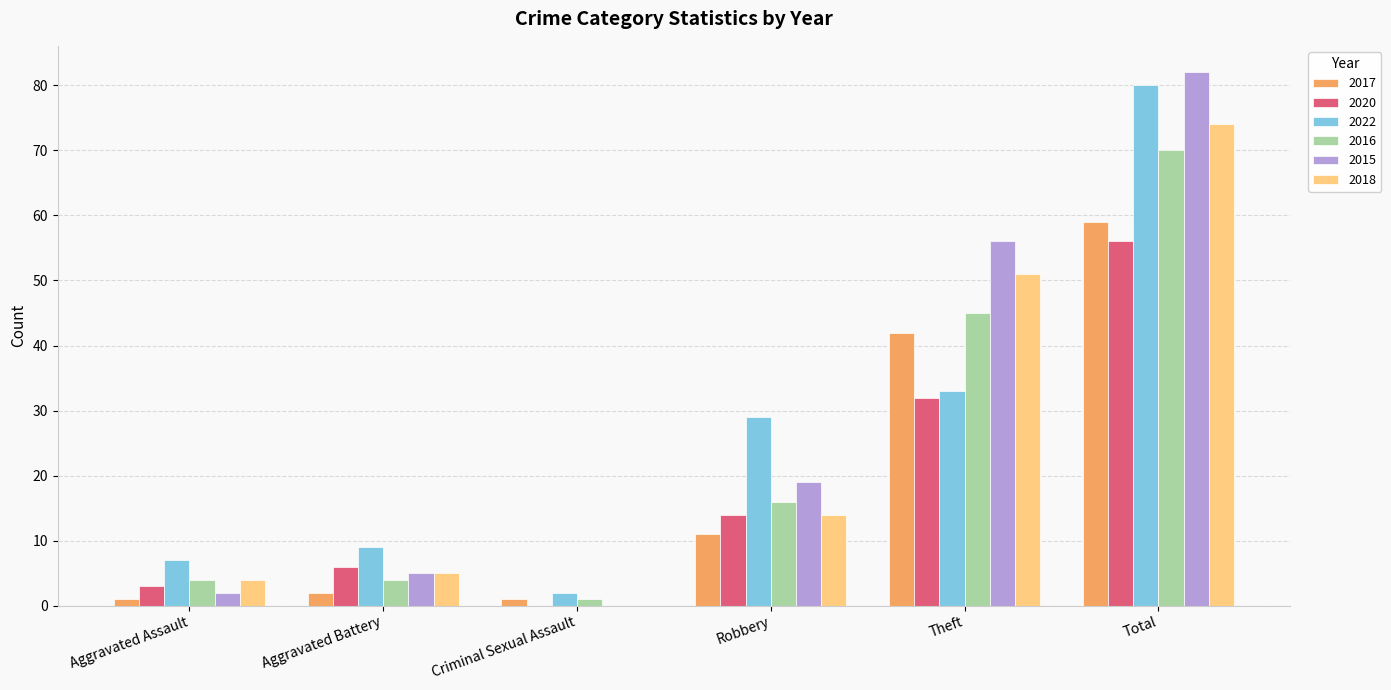

Which label corresponds to the largest value in the chart?

Total